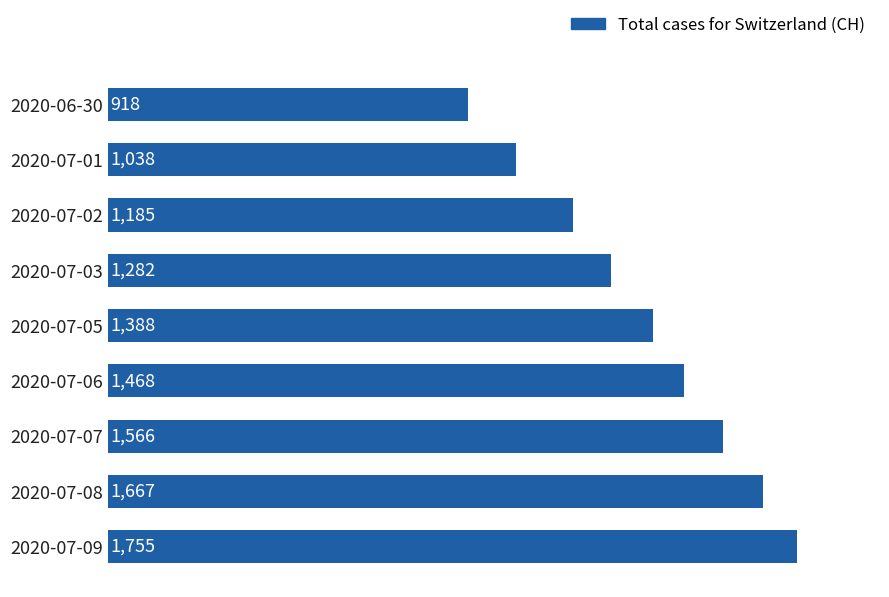

Does the chart contain stacked bars?

No